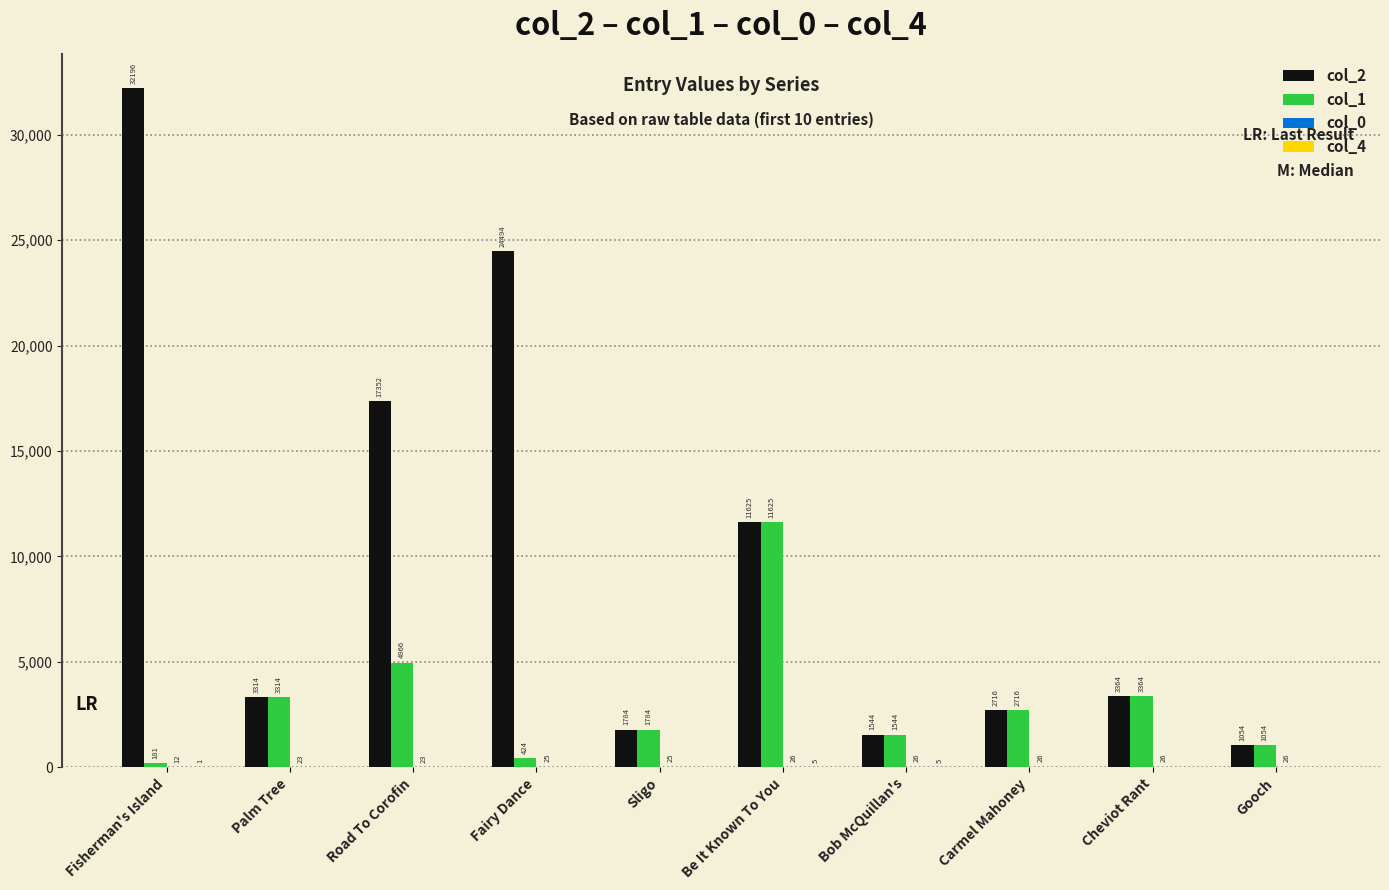

Which category has the highest value across all series?

Fisherman's Island